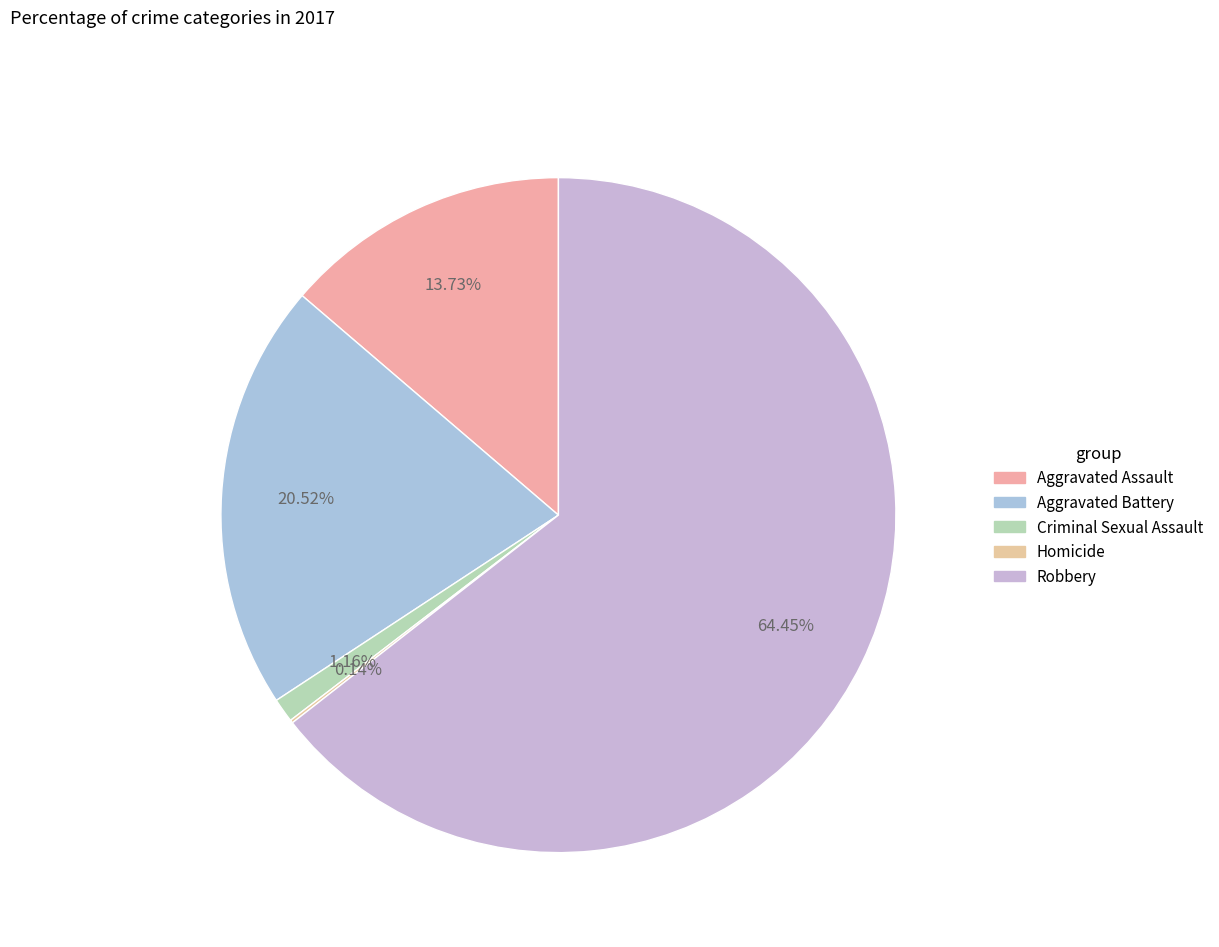

True or false: Homicide accounts for 7% of the total.

False